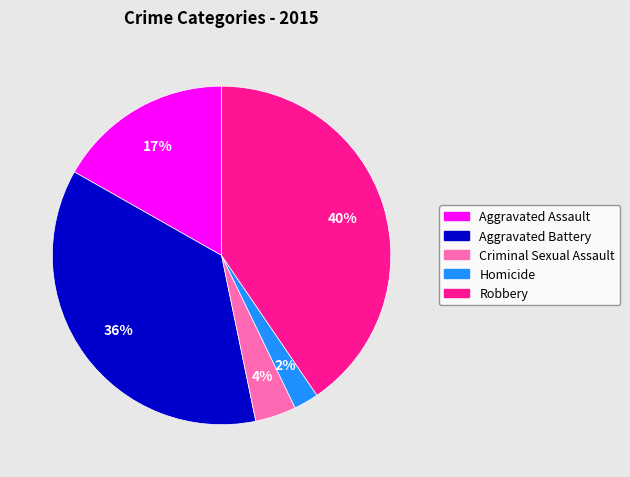

Is Criminal Sexual Assault the majority of the pie?

No